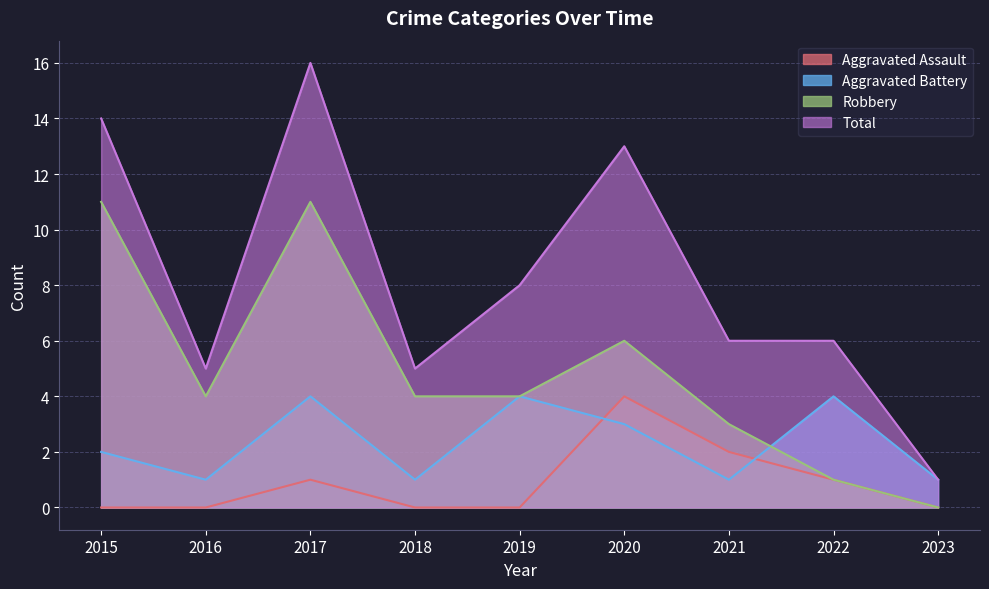

True or false: Aggravated Battery has a value of 7 at 2019.

False